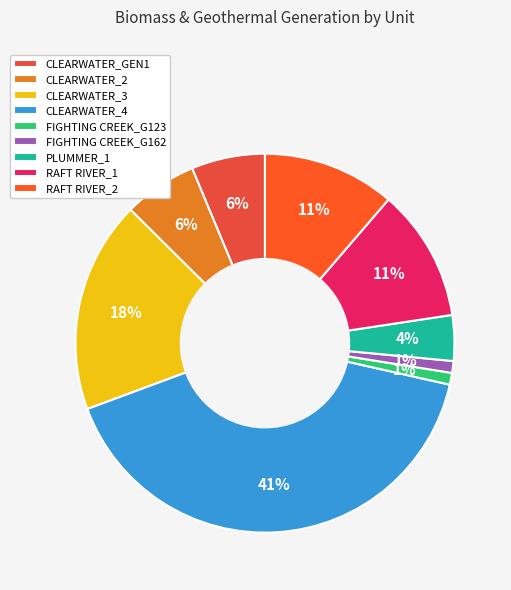

How many segments does this pie chart have?

9